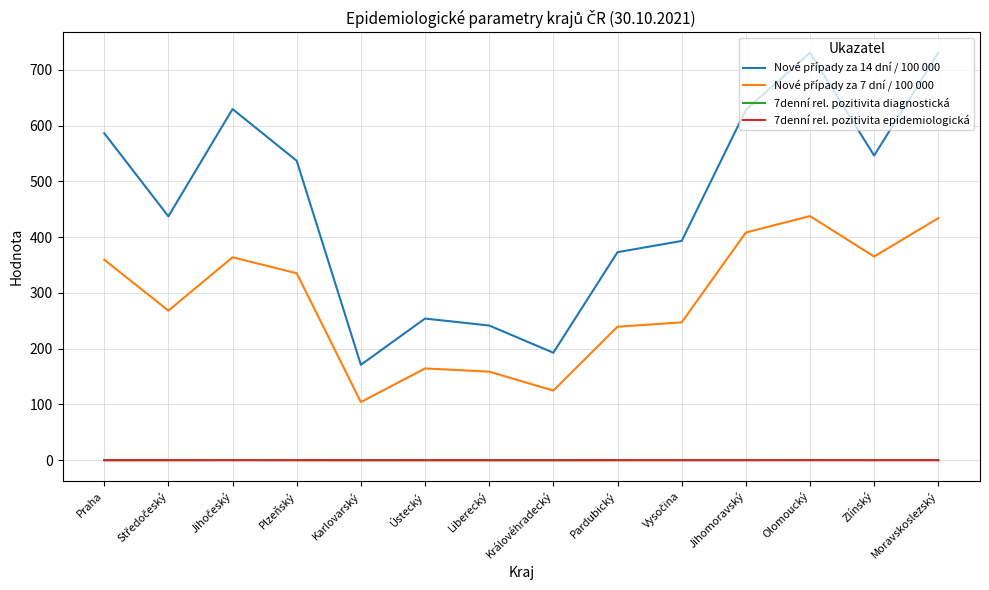

How many lines are shown in the chart?

4